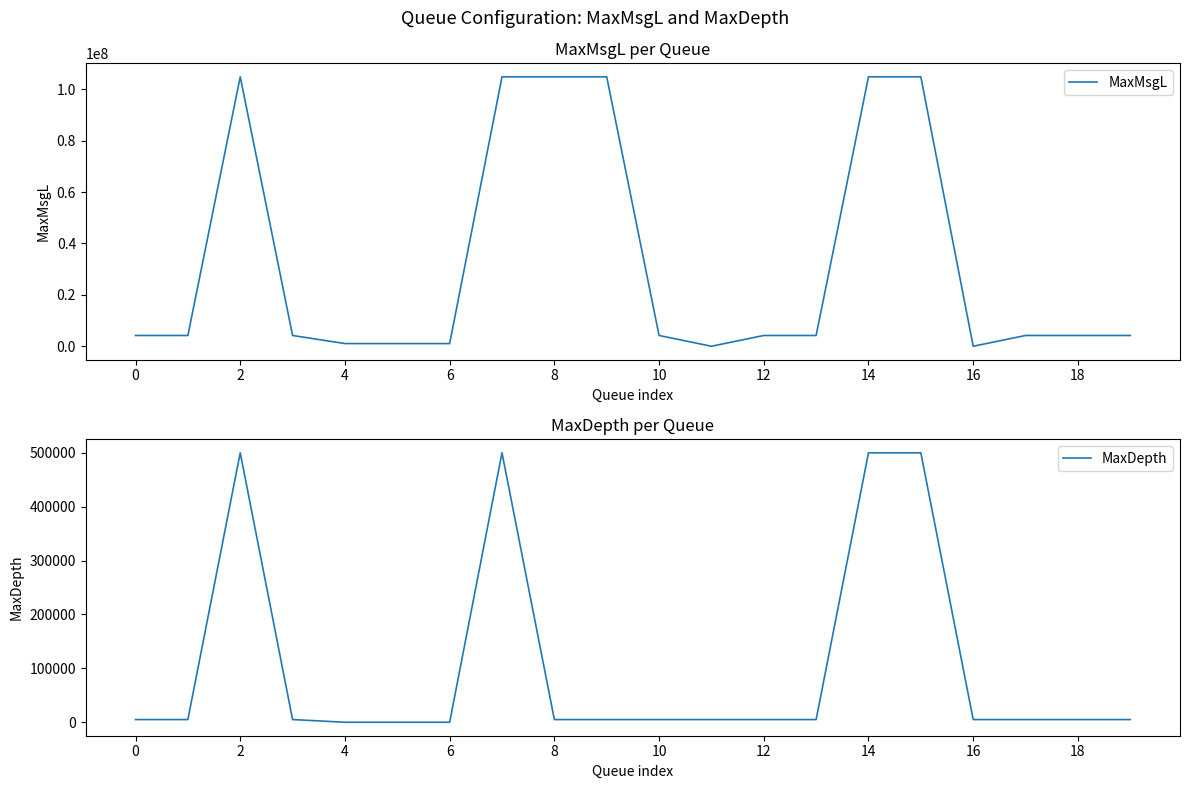

The value of MaxMsgL at 0 is 4194304. True or false?

True